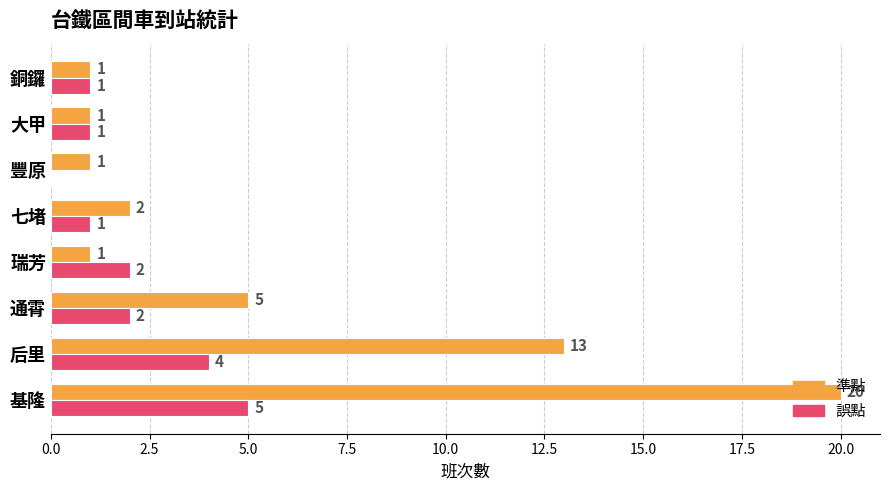

At which category is the sum across all series the highest?

基隆